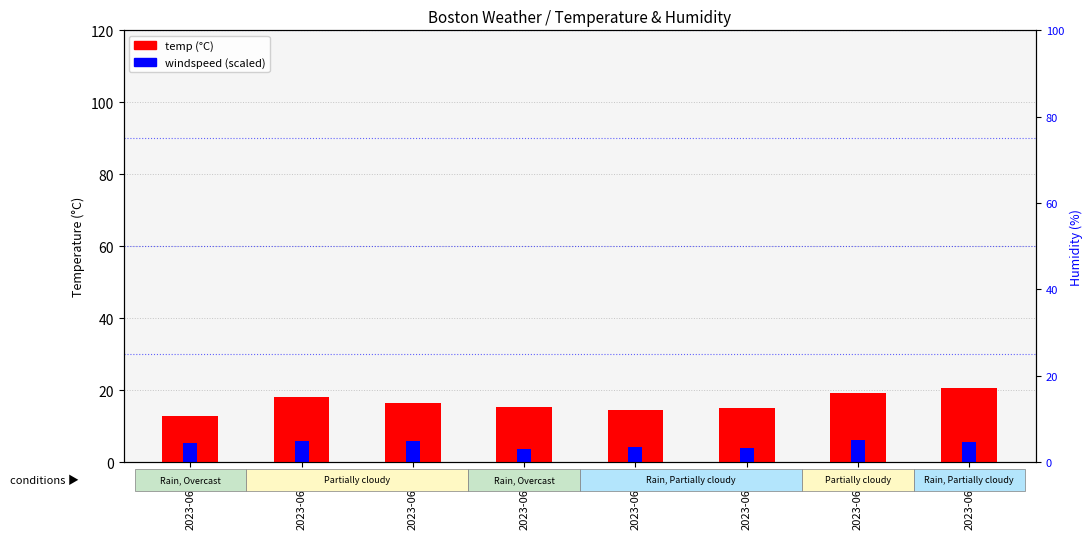

What value does the temp series have at 2023-06-07?

16.3